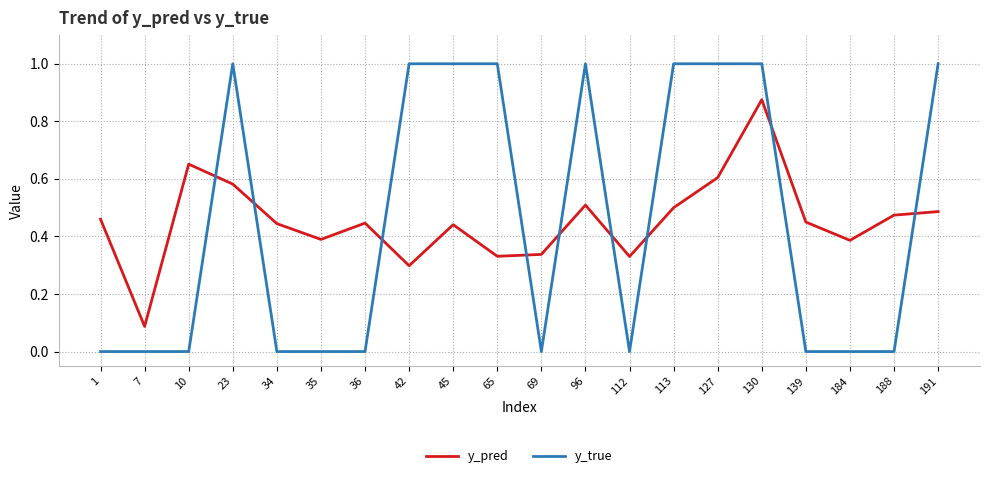

Rank the series at 96 from lowest to highest value.

y_pred, y_true